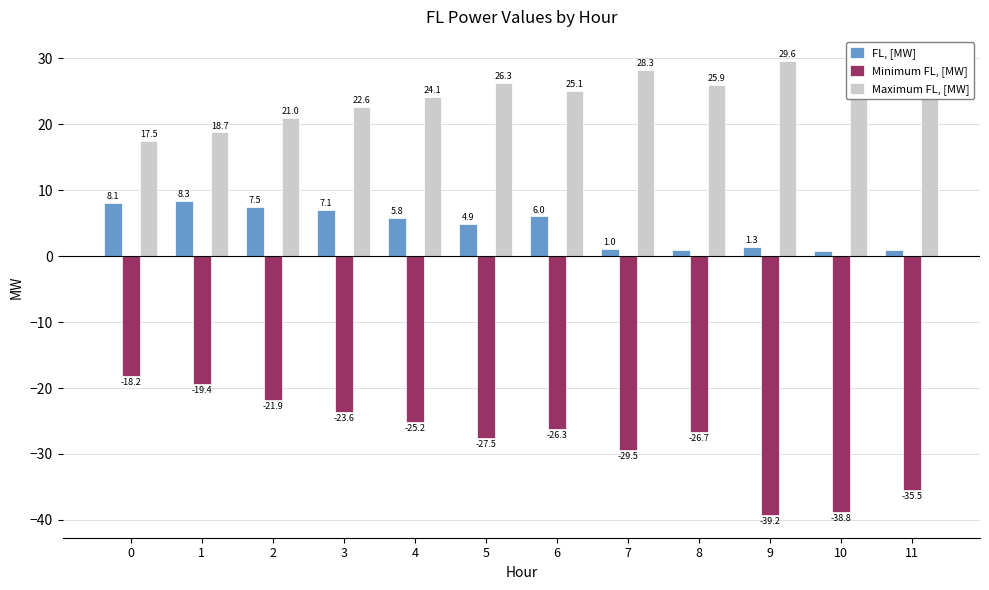

What is the greatest value displayed?

29.8